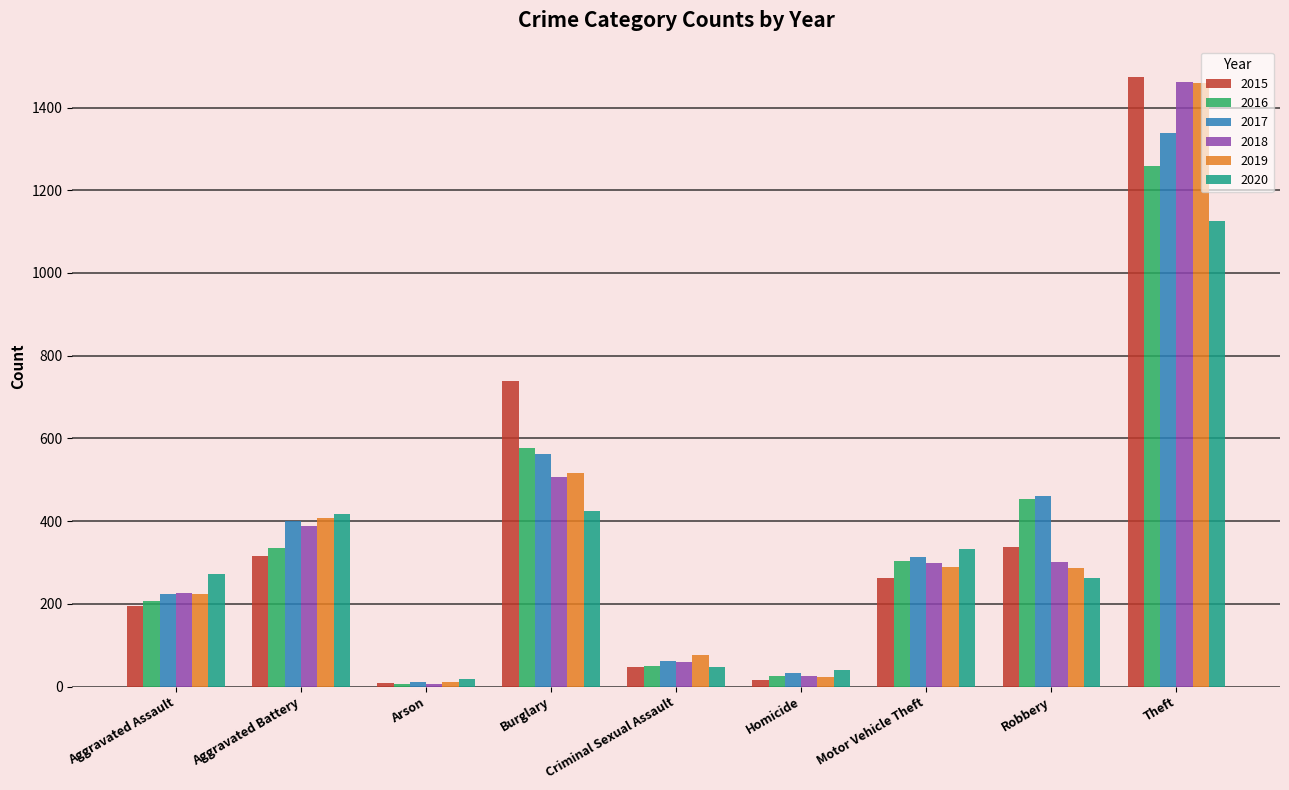

At which label is 2017 closest to 674?

Burglary